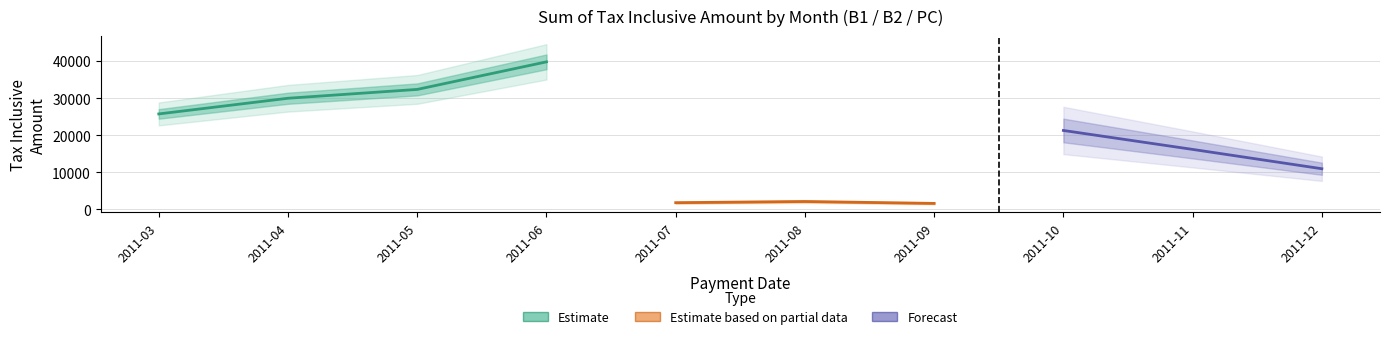

True or false: PC and B2 intersect in this chart.

False